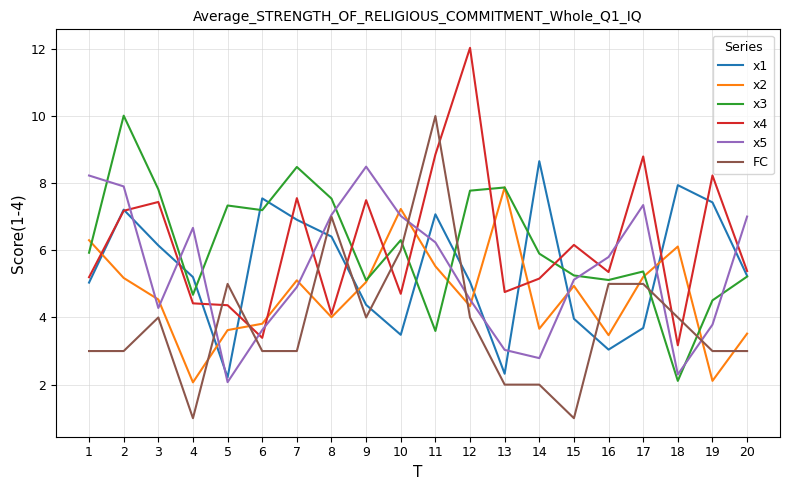

Does the chart have visible grid lines?

Yes